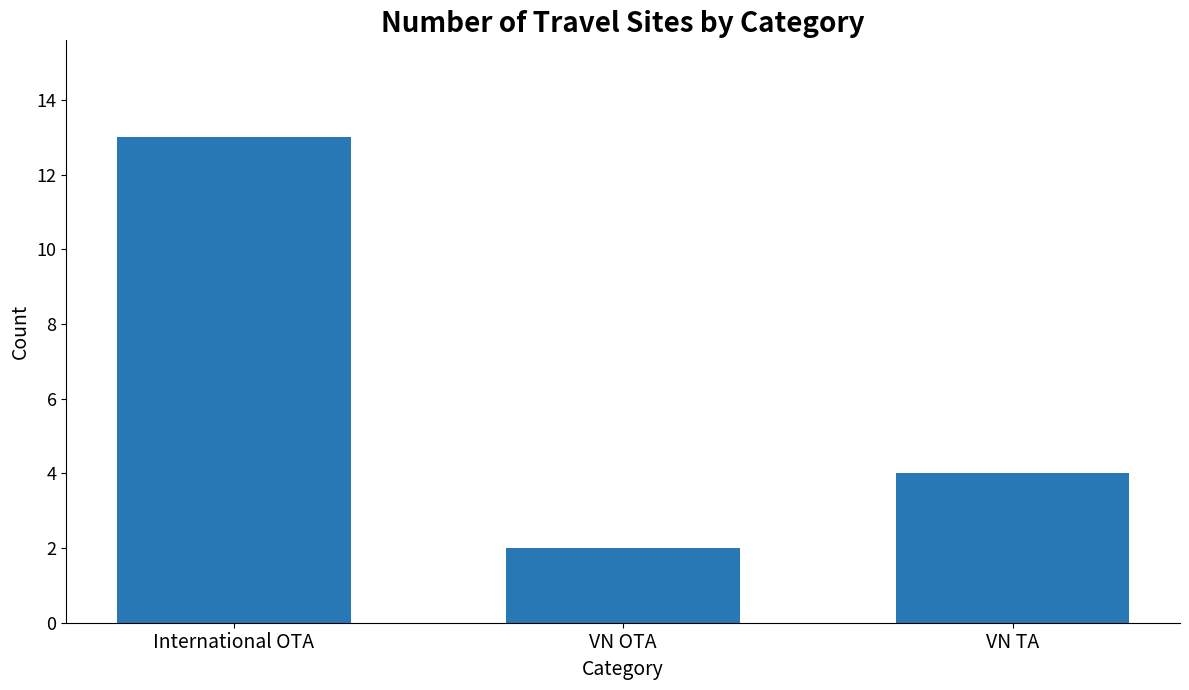

The chart shows a value of 3 at VN OTA. True or false?

False